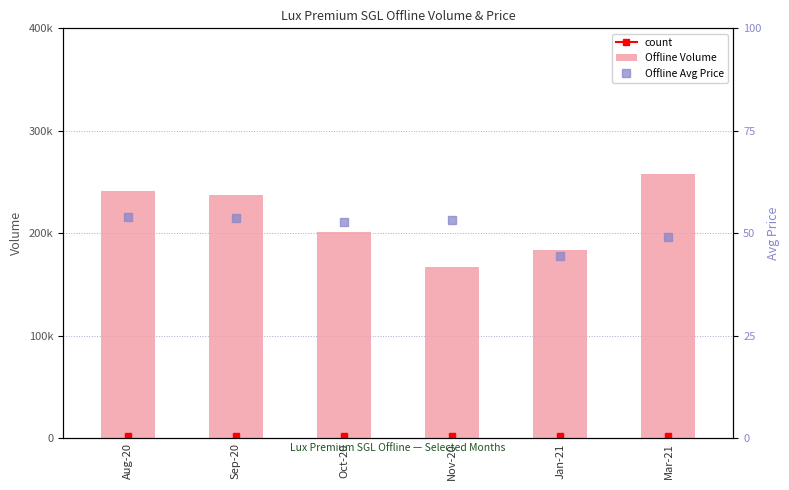

Does the chart contain stacked bars?

No